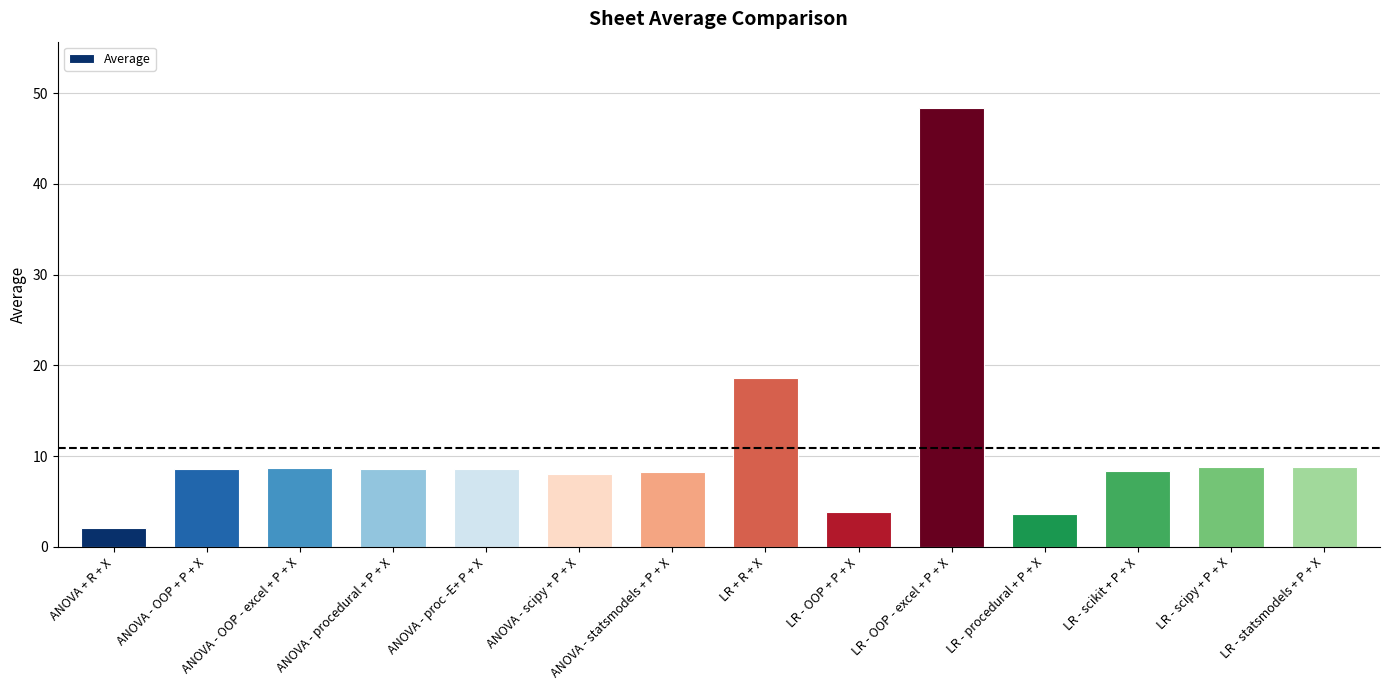

What is the minimum value shown in the chart?

2.1